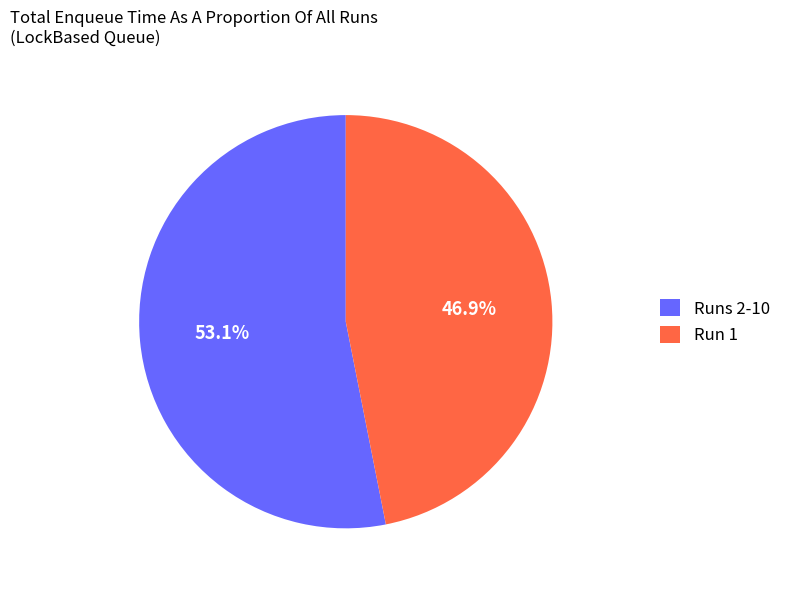

Is there a majority slice in this chart?

Yes